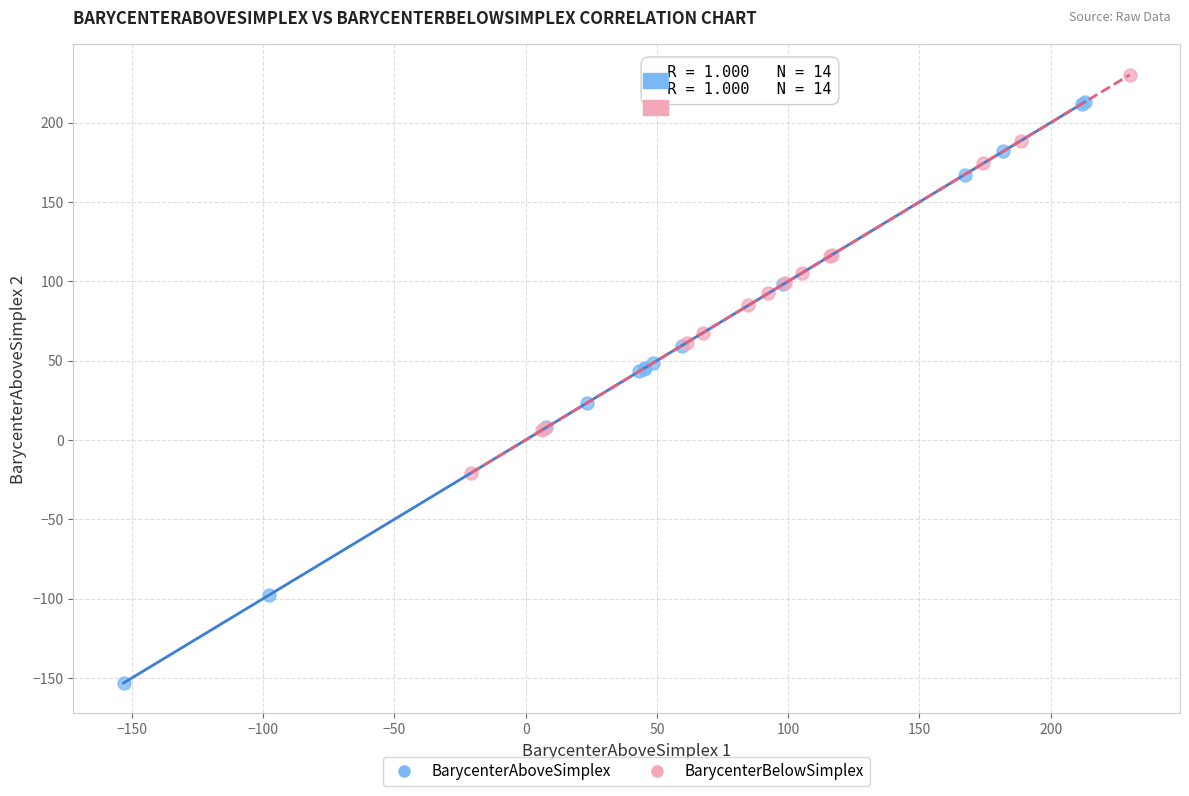

Which series has the largest Y range (max minus min)?

BarycenterAboveSimplex